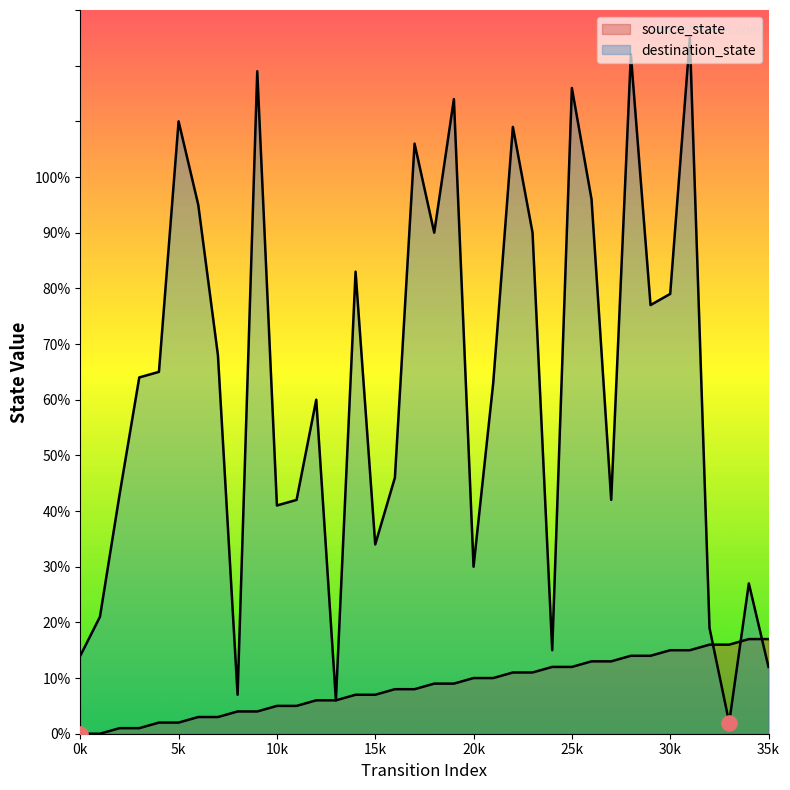

At how many categories does at least one series exceed 12?

34